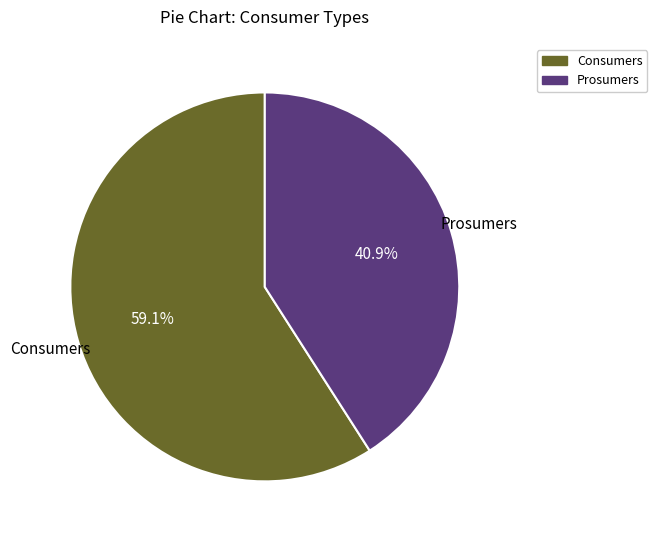

Approximately how many times larger is the value at Prosumers compared to Consumers?

0.7